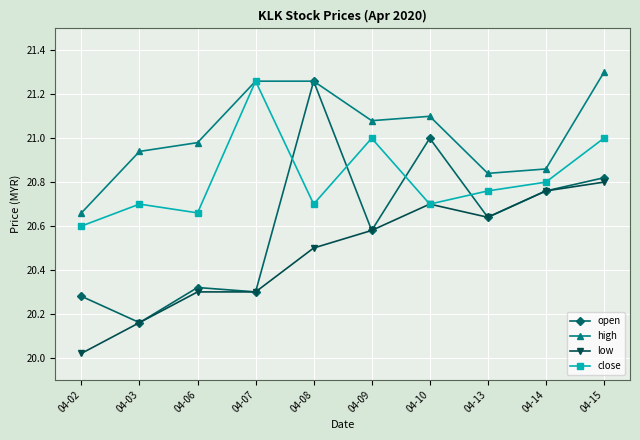

At which category does the chart reach its peak across all series?

04-15